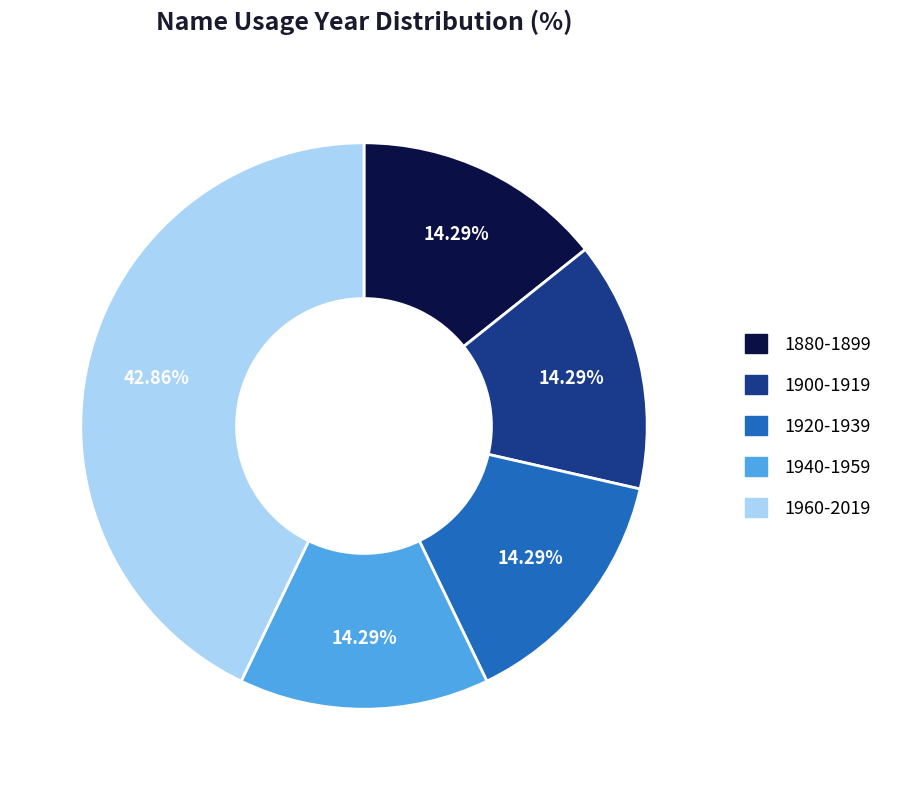

To the nearest percent, what is the average slice percentage?

20%